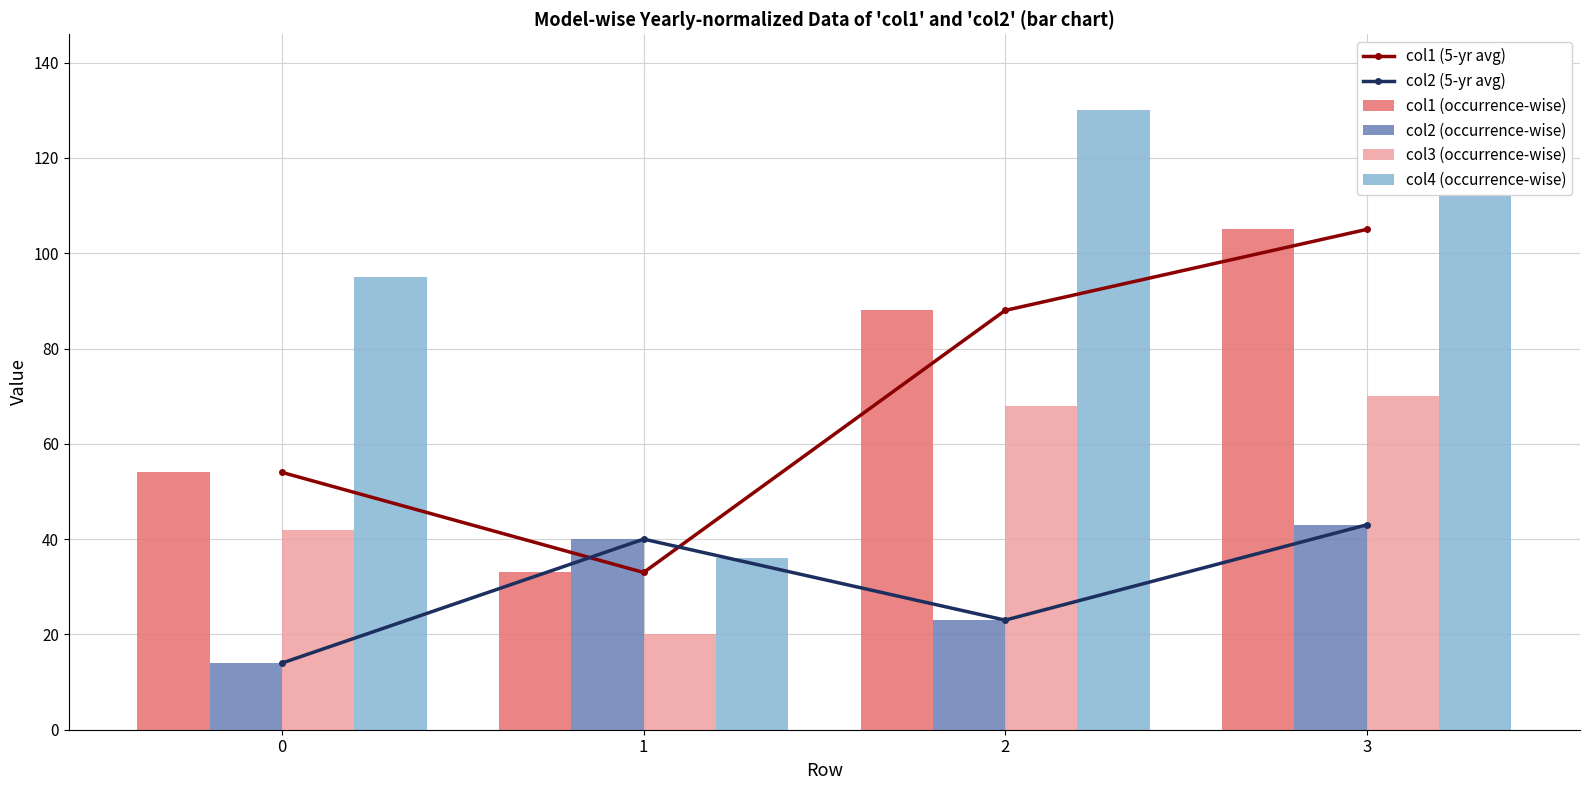

Reading left to right, what are all the values shown in this chart?

col1 (5-yr avg): 0=54	1=33	2=88	3=105
col2 (5-yr avg): 0=14	1=40	2=23	3=43
col1 (occurrence-wise): 0=54	1=33	2=88	3=105
col2 (occurrence-wise): 0=14	1=40	2=23	3=43
col3 (occurrence-wise): 0=42	1=20	2=68	3=70
col4 (occurrence-wise): 0=95	1=36	2=130	3=139